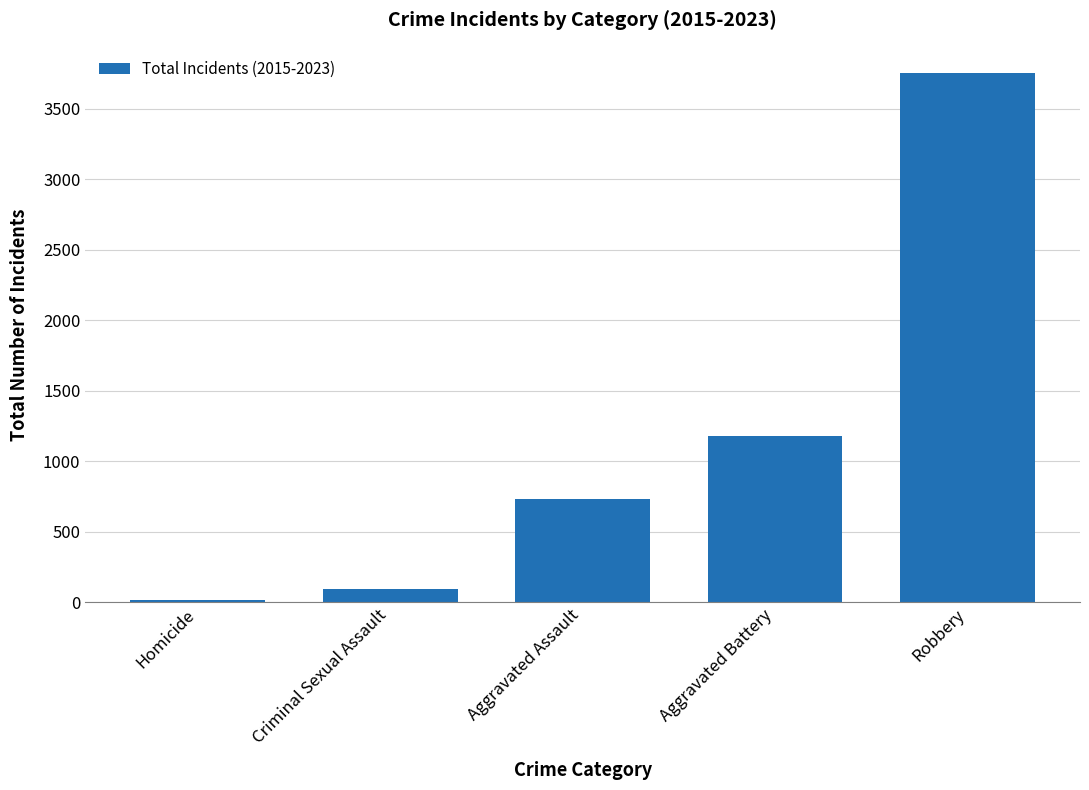

Rank the categories by value from lowest to highest.

Homicide, Criminal Sexual Assault, Aggravated Assault, Aggravated Battery, Robbery